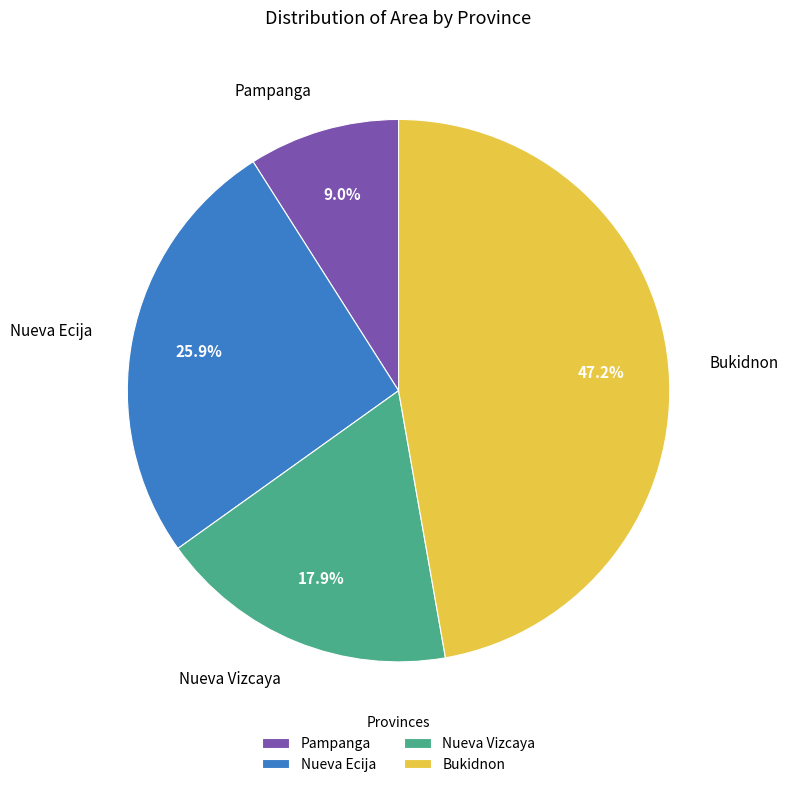

What is the total percentage of Bukidnon and Pampanga?

56.2%